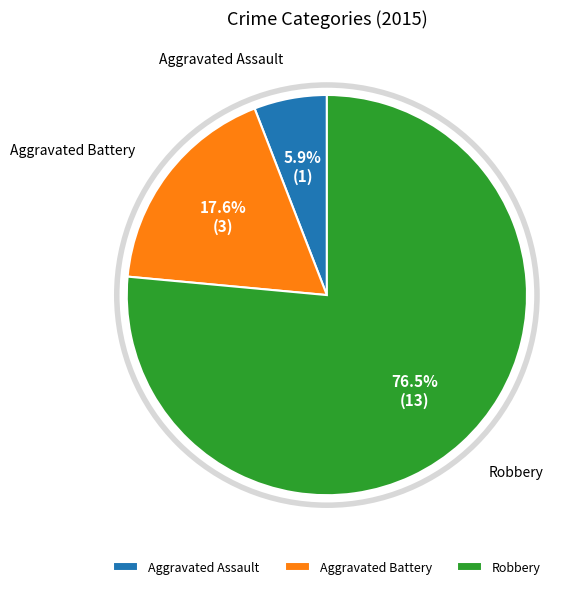

Does any single category account for the majority?

Yes